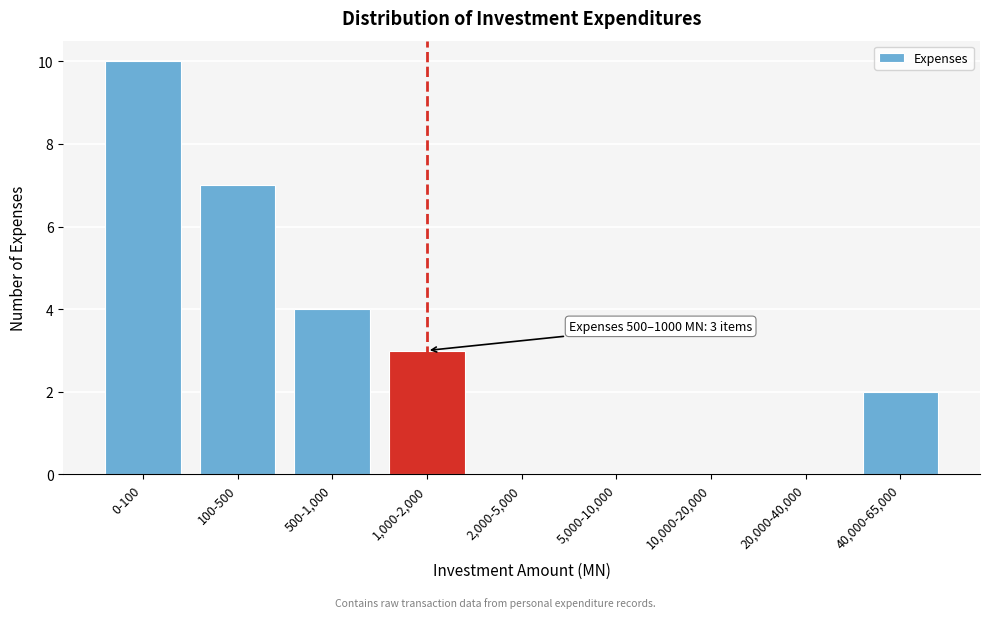

Reading right to left, transcribe all the data shown in this chart.

40,000-65,000=2	20,000-40,000=0	10,000-20,000=0	5,000-10,000=0	2,000-5,000=0	1,000-2,000=3	500-1,000=4	100-500=7	0-100=10